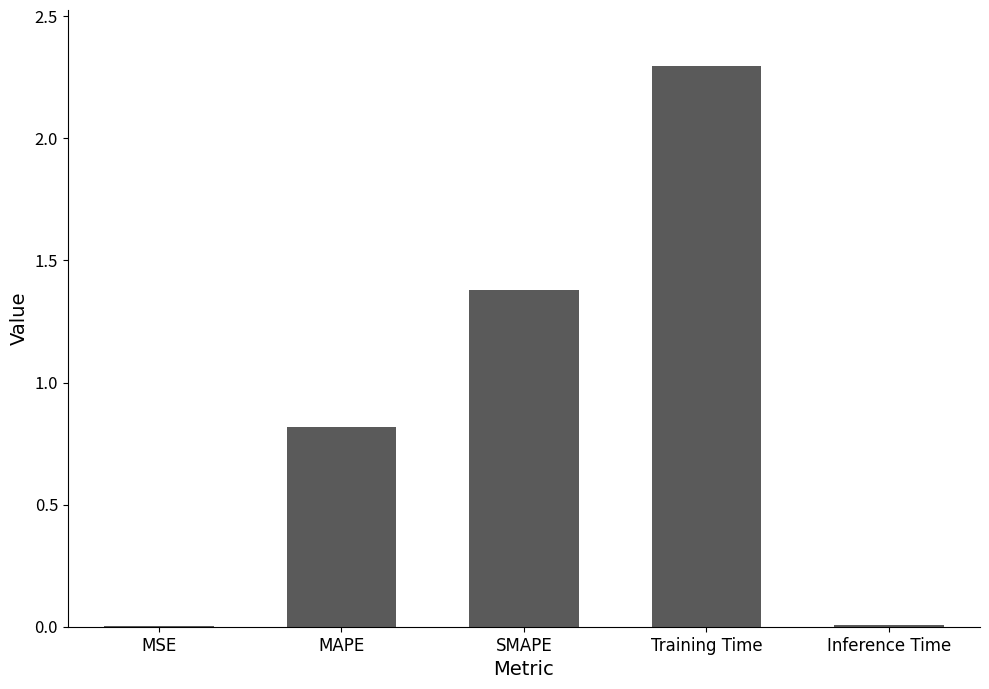

Are the bars horizontal?

No